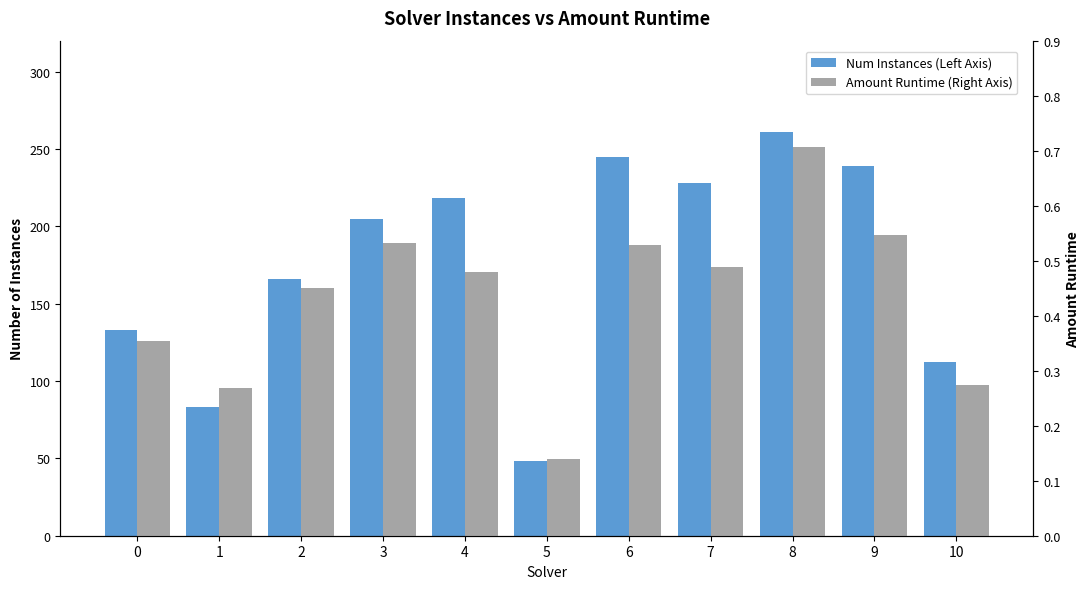

Which series has the largest total across all categories?

Num Instances (Left Axis)